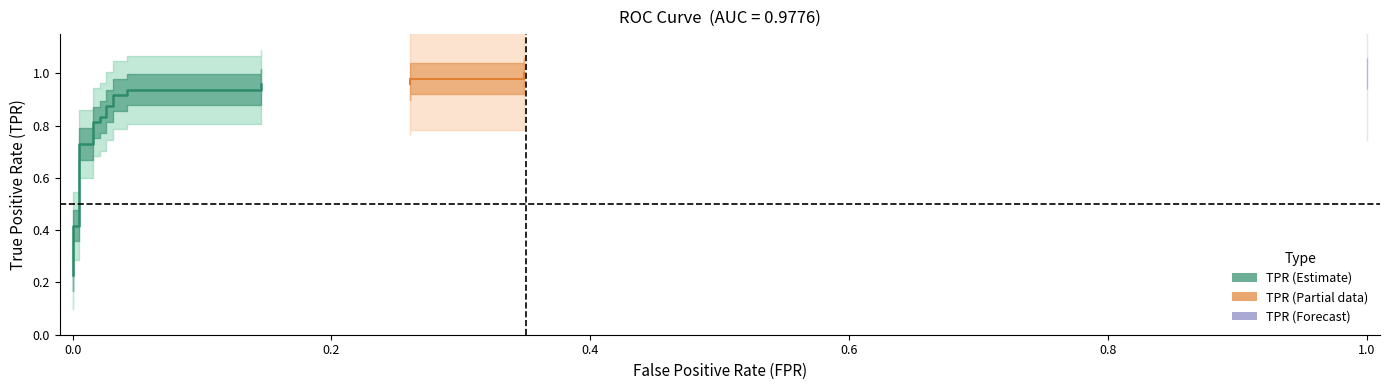

What is the sum of all fpr values?

2.8